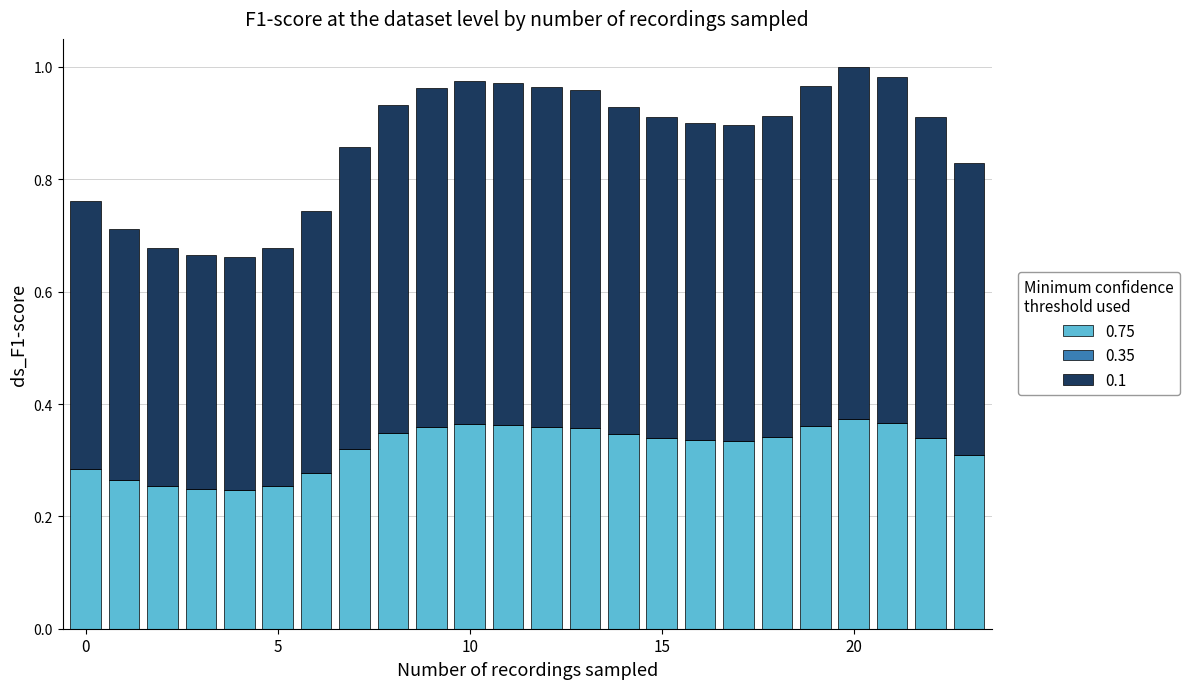

Count the 0.75 values in the range 0 to 1.

24